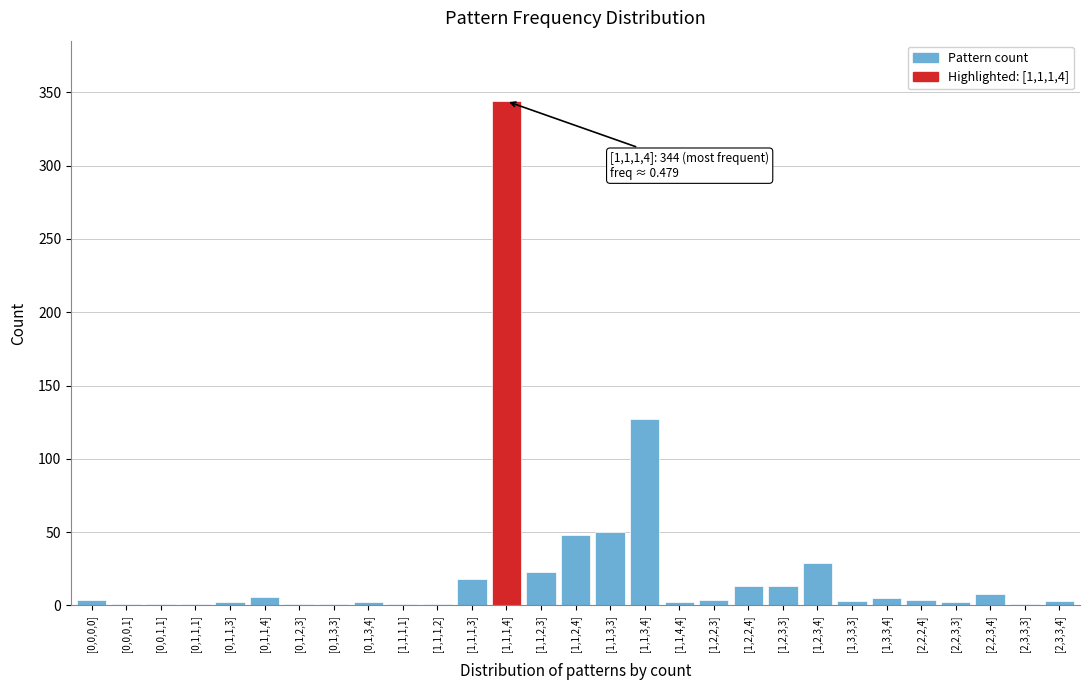

Which category has the highest value across all series?

[1,1,1,4]